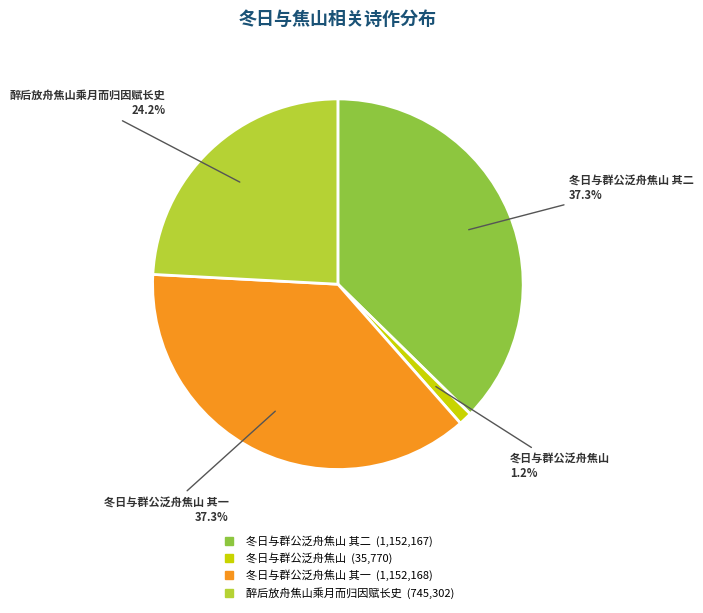

Is there any slice that represents more than half of the pie?

No